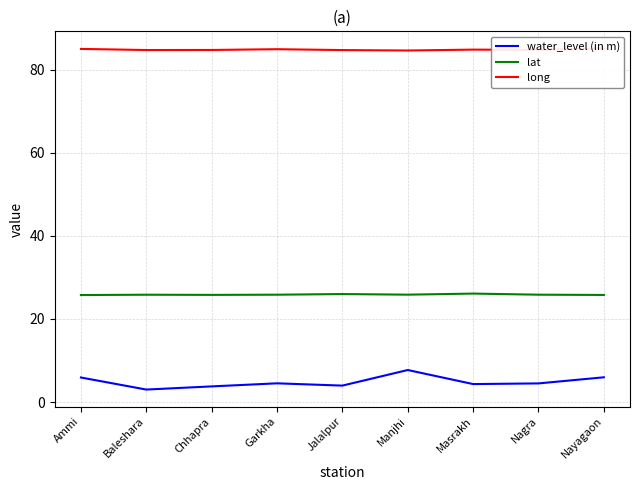

Reading left to right, what are all the values shown in this chart?

water_level (in m): 5.9	3.0	3.8	4.5	4.0	7.7	4.3	4.5	6.0
lat: 25.7	25.8	25.8	25.8	26.0	25.8	26.1	25.8	25.8
long: 85.0	84.7	84.7	84.9	84.7	84.6	84.8	84.7	85.1